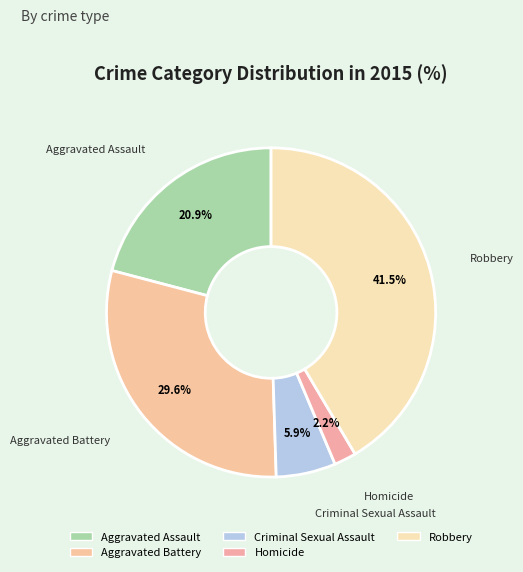

Does Homicide account for over 50% of the chart?

No